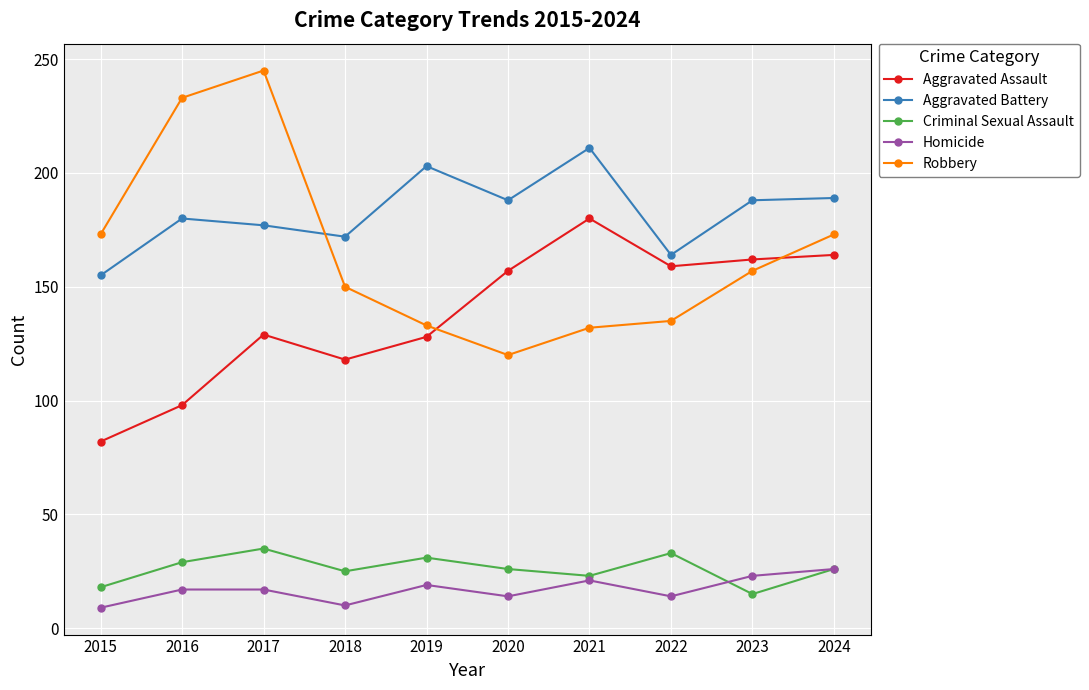

The Aggravated Battery series shows 339 at 2019. True or false?

False